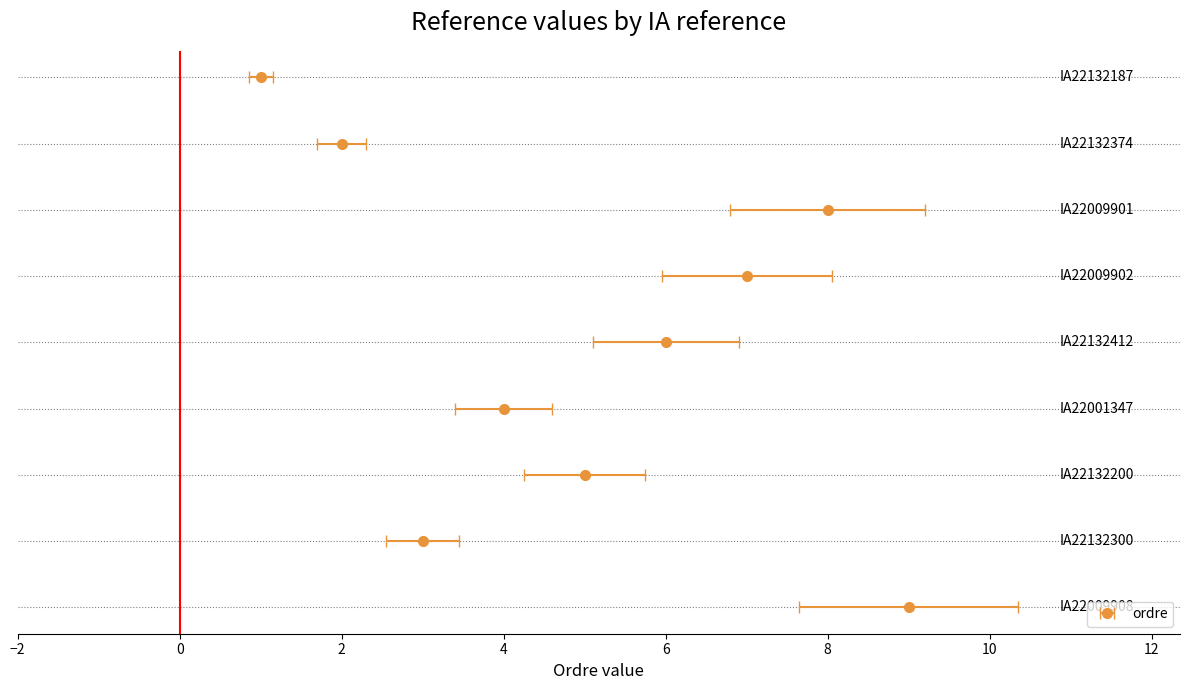

List the labels in order of value, largest first.

IA22009908, IA22009901, IA22009902, IA22132412, IA22132200, IA22001347, IA22132300, IA22132374, IA22132187